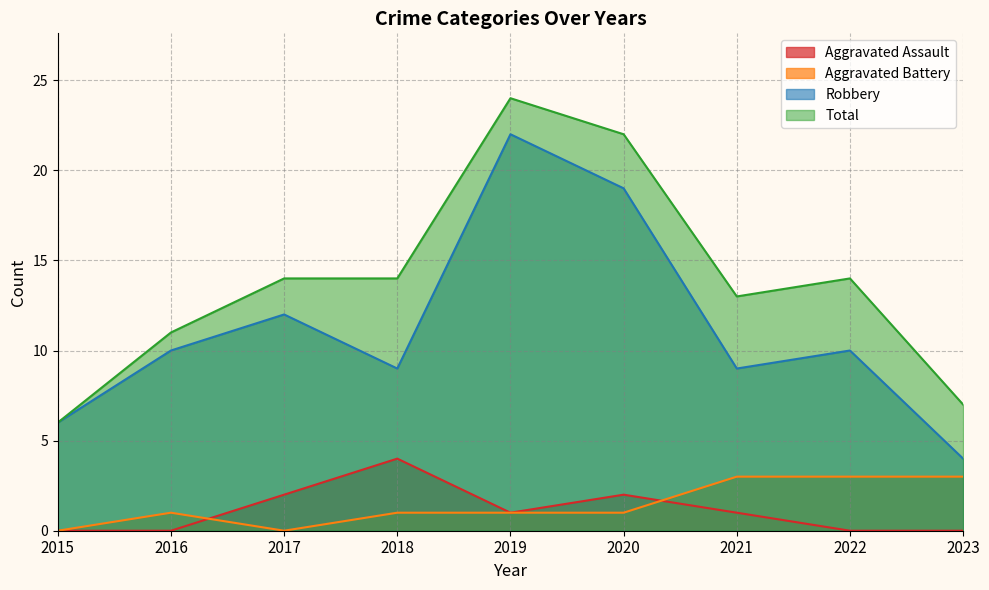

Does the chart display data point markers on the line(s)?

No